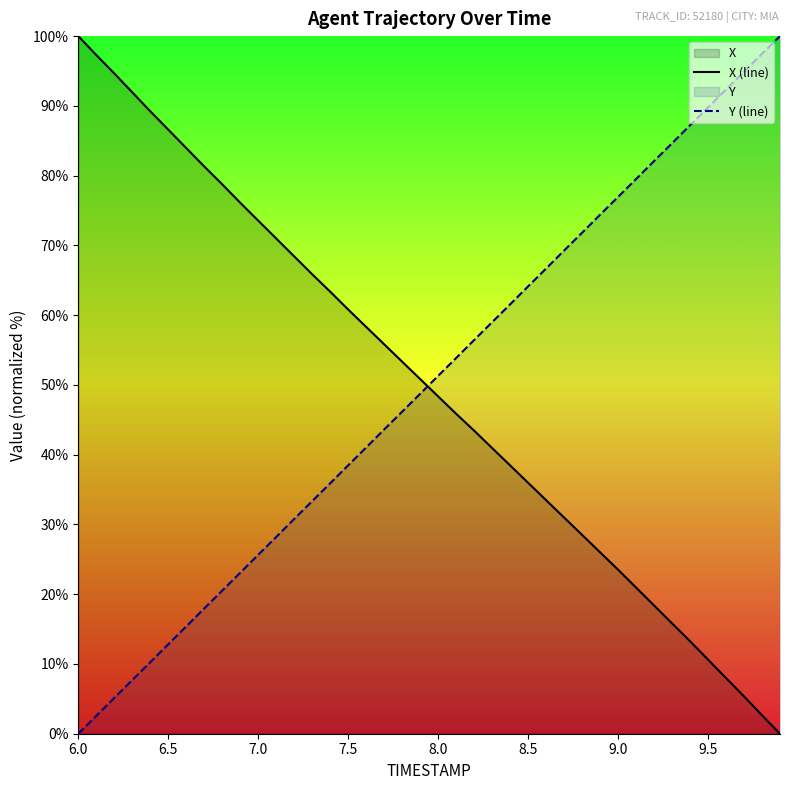

The value of X (line) at 8.0 is 48.4. True or false?

True